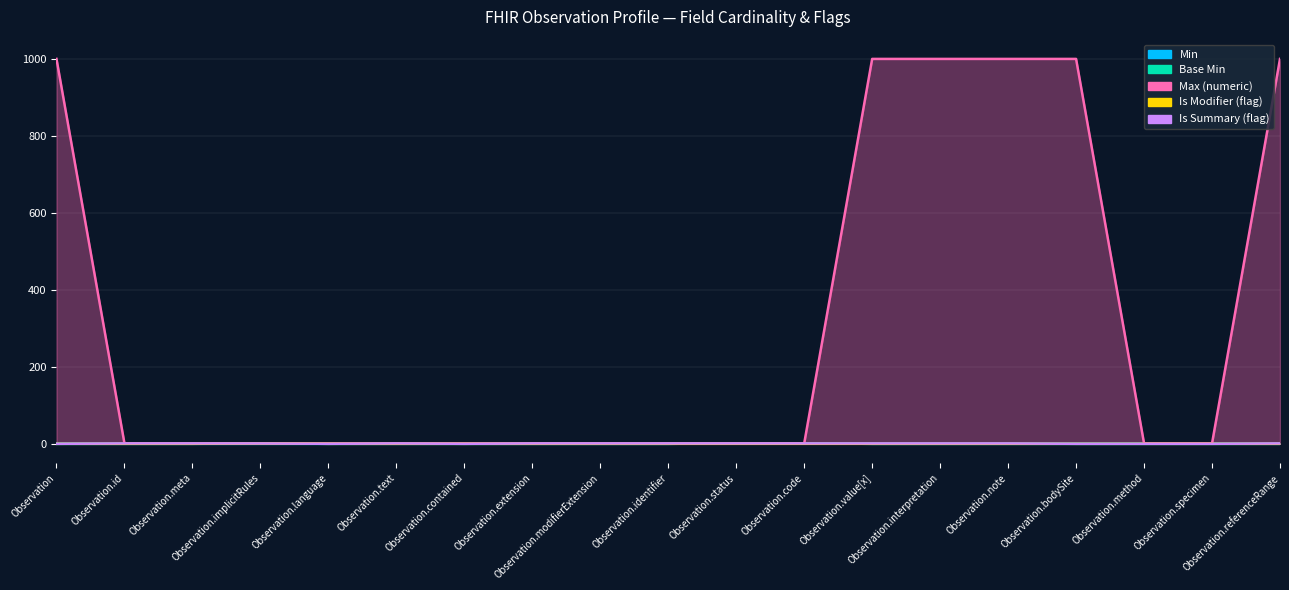

At which label does Base Min reach its minimum?

Observation